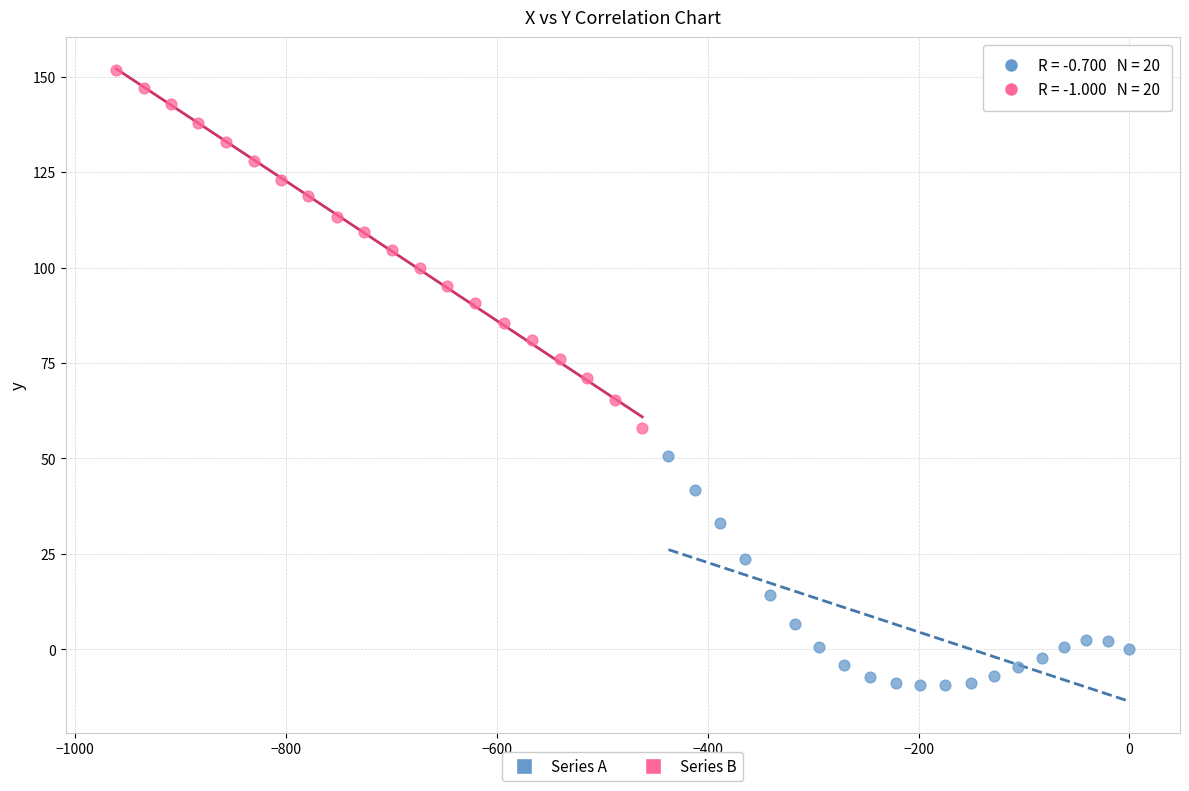

Which series reaches the minimum Y coordinate?

Series A